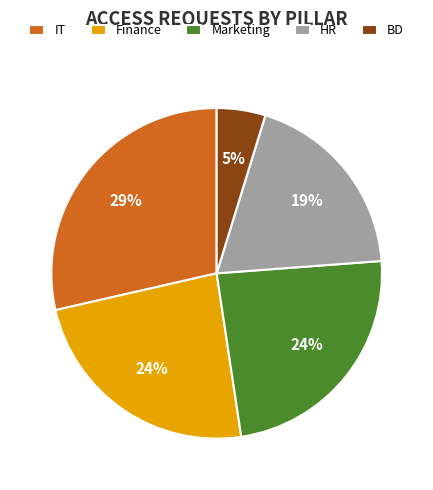

Is there a majority slice in this chart?

No